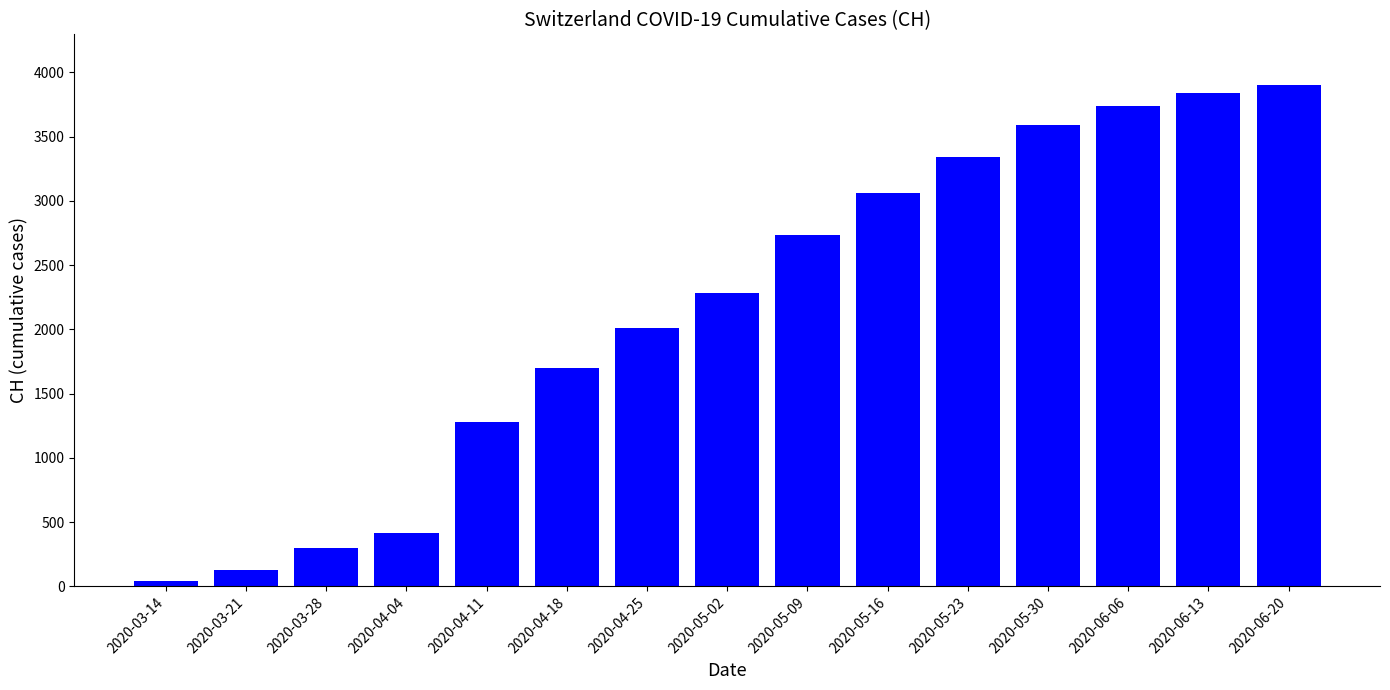

What is the label of the 6th bar from the left?

2020-04-18